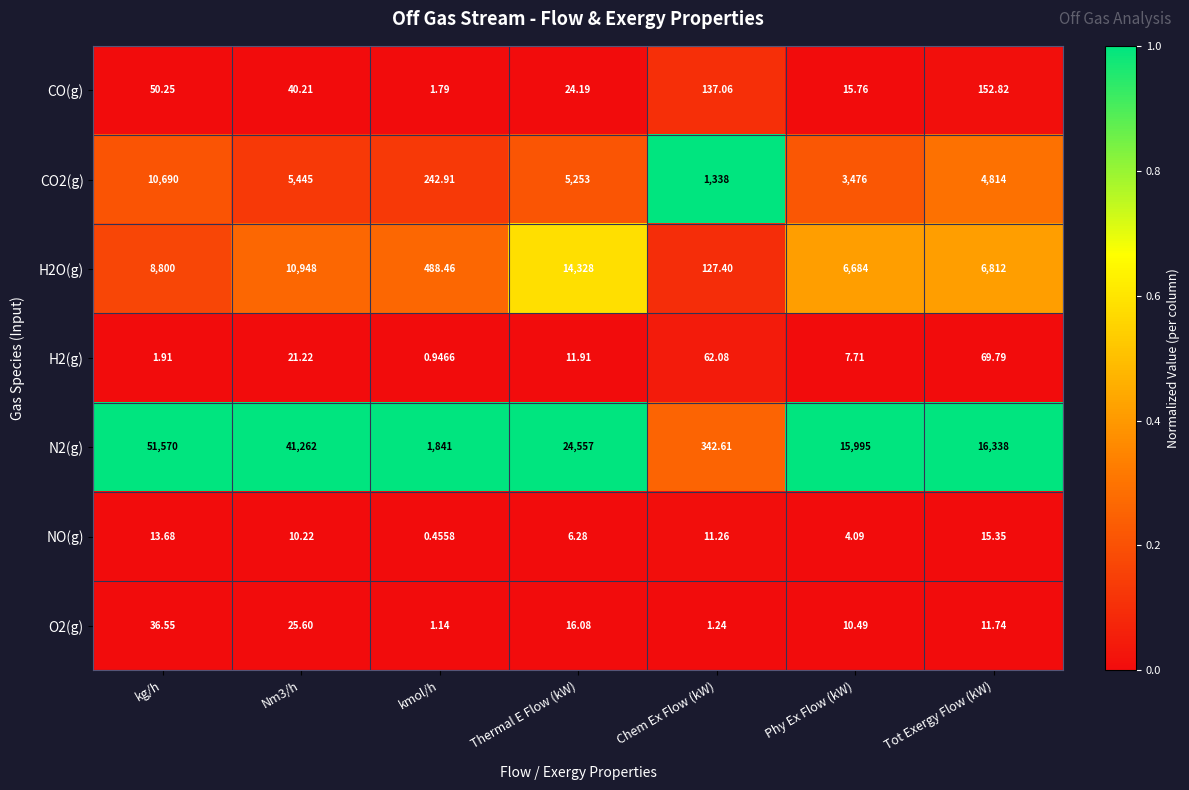

Between kmol/h and Thermal E Flow (kW), which series saw the biggest shift?

N2(g)